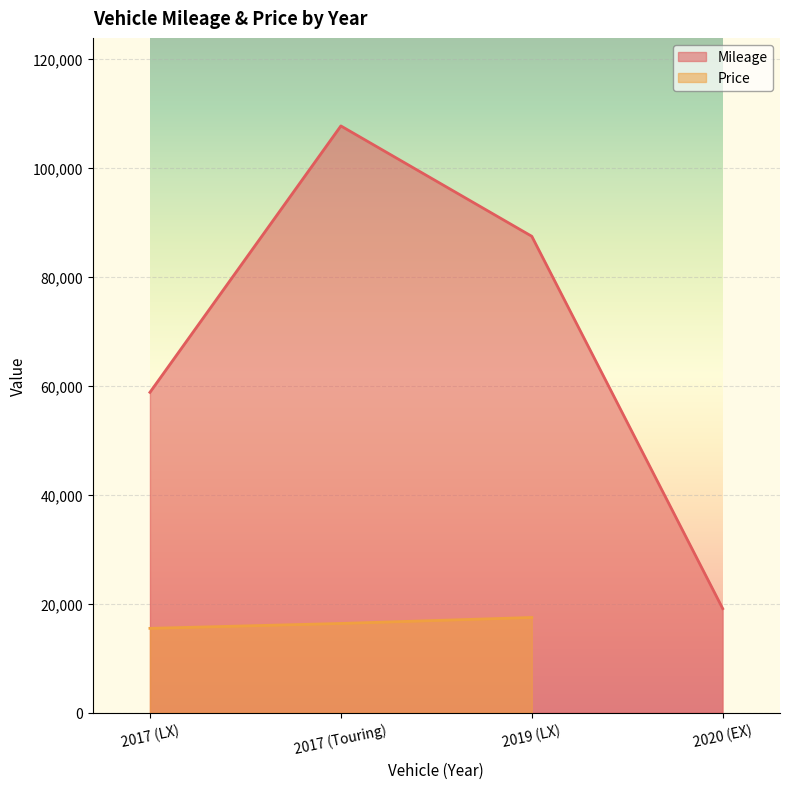

Rank the categories by value from lowest to highest.

2020 (EX), 2017 (LX), 2019 (LX), 2017 (Touring)